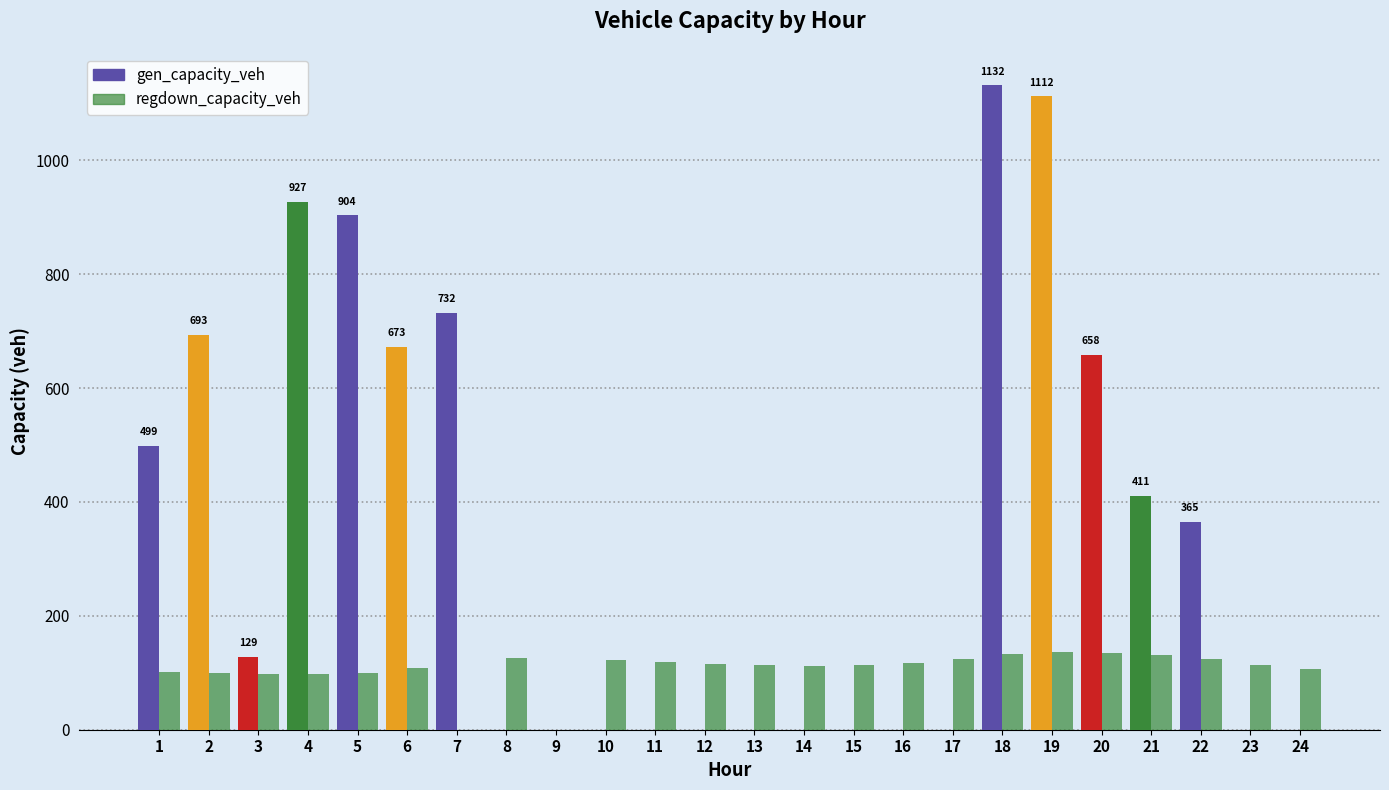

Where is gen_capacity_veh nearest to the value 565?

1